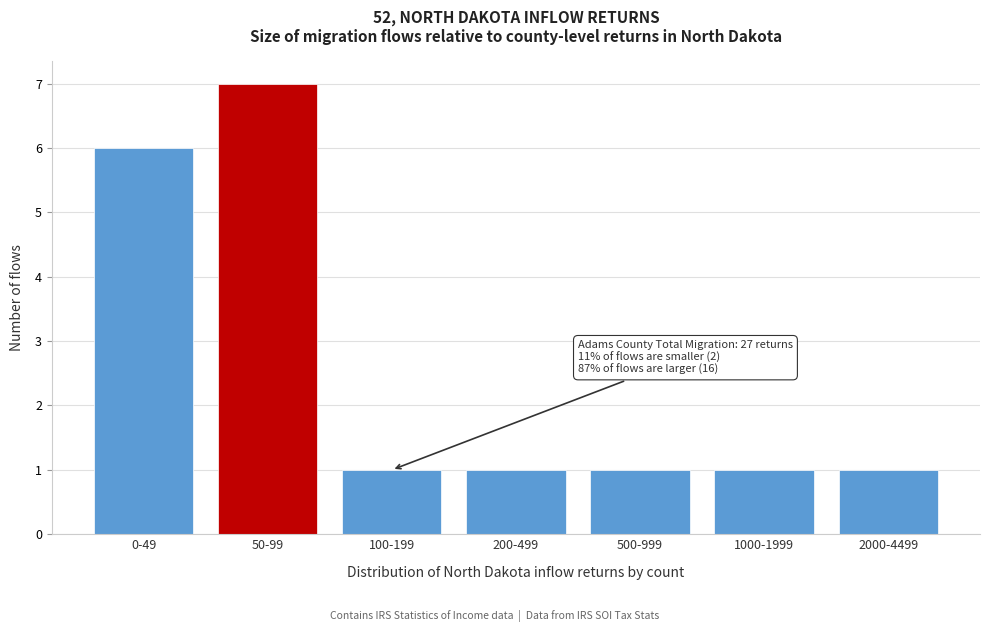

Reading right to left, transcribe all the data shown in this chart.

2000-4499=1	1000-1999=1	500-999=1	200-499=1	100-199=1	50-99=7	0-49=6